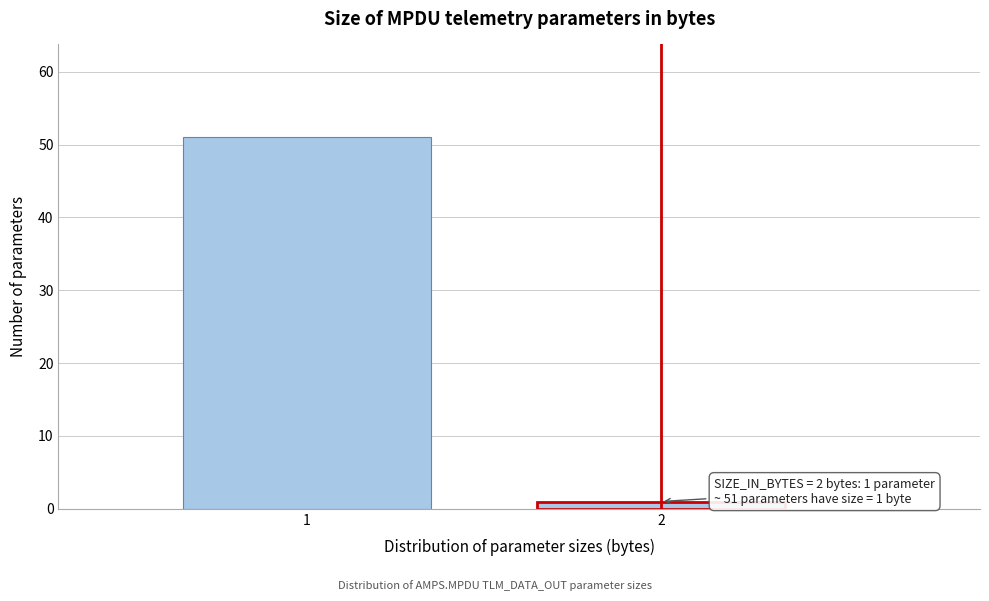

Reading right to left, list all the values displayed in this chart.

2=1	1=51